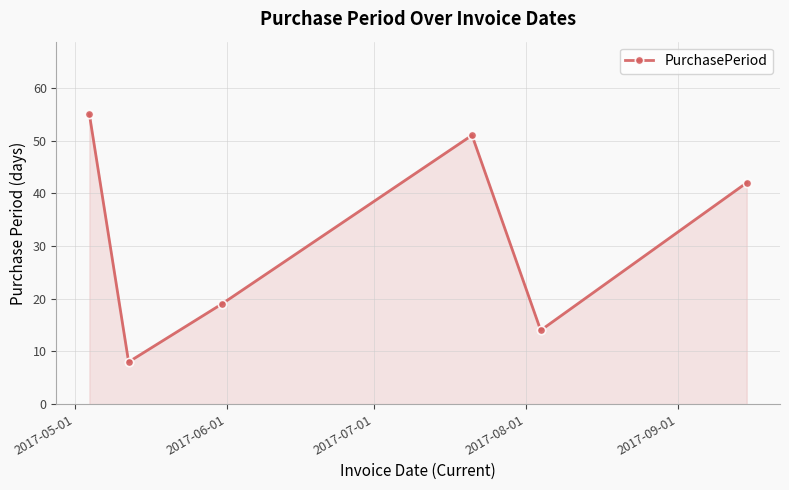

What is the value of the 4th point from the left?

51